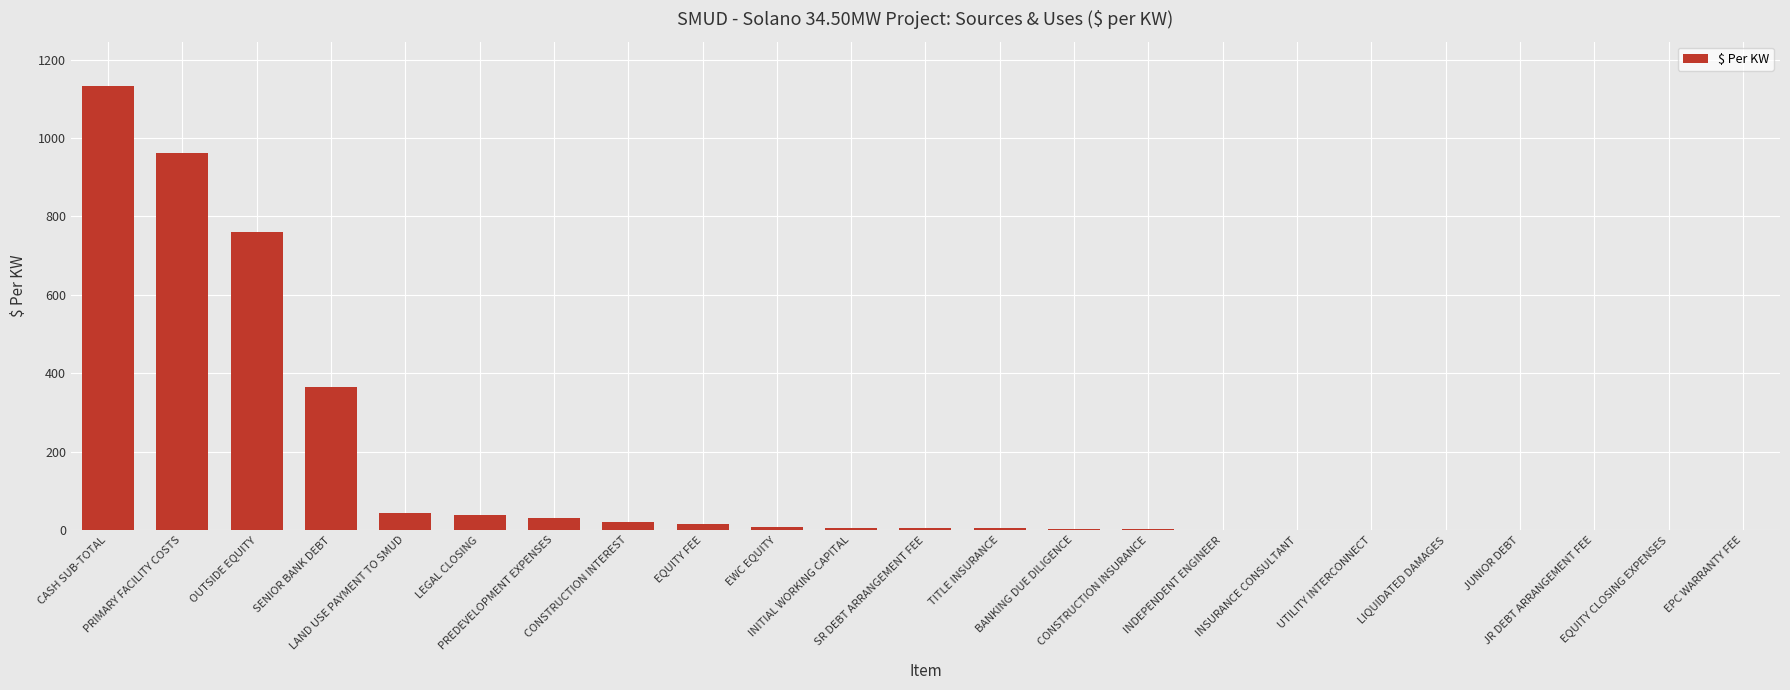

Count the number of data series in this chart.

1